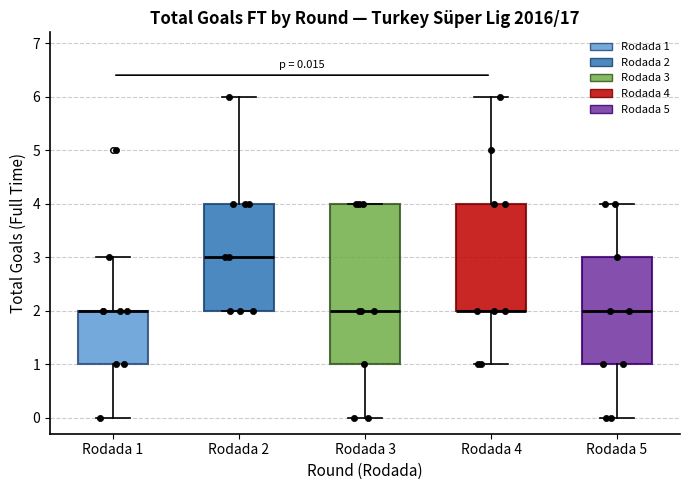

Comparing the boxes themselves (not the whiskers), which one is the tallest?

Rodada 3